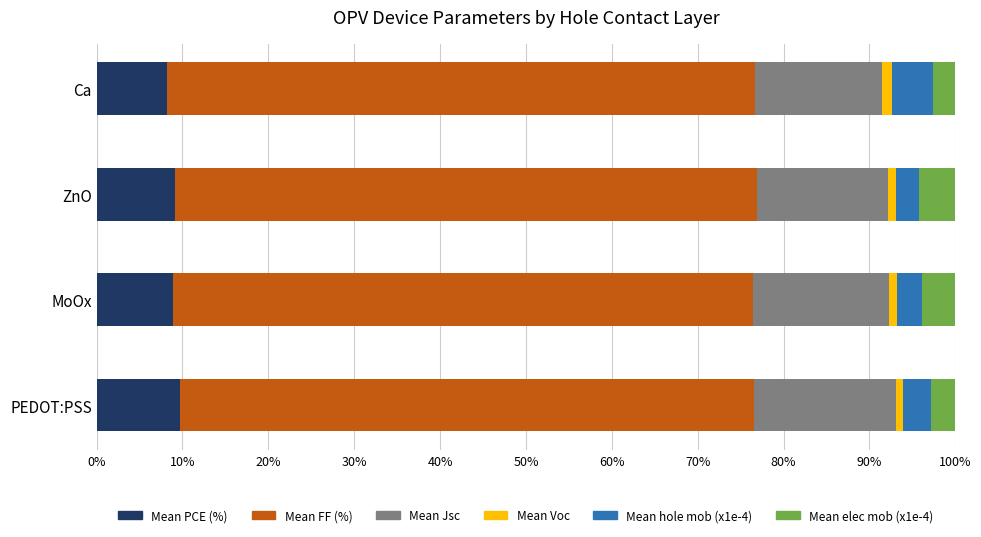

What is the sum of all Mean PCE (%) values?

36.1